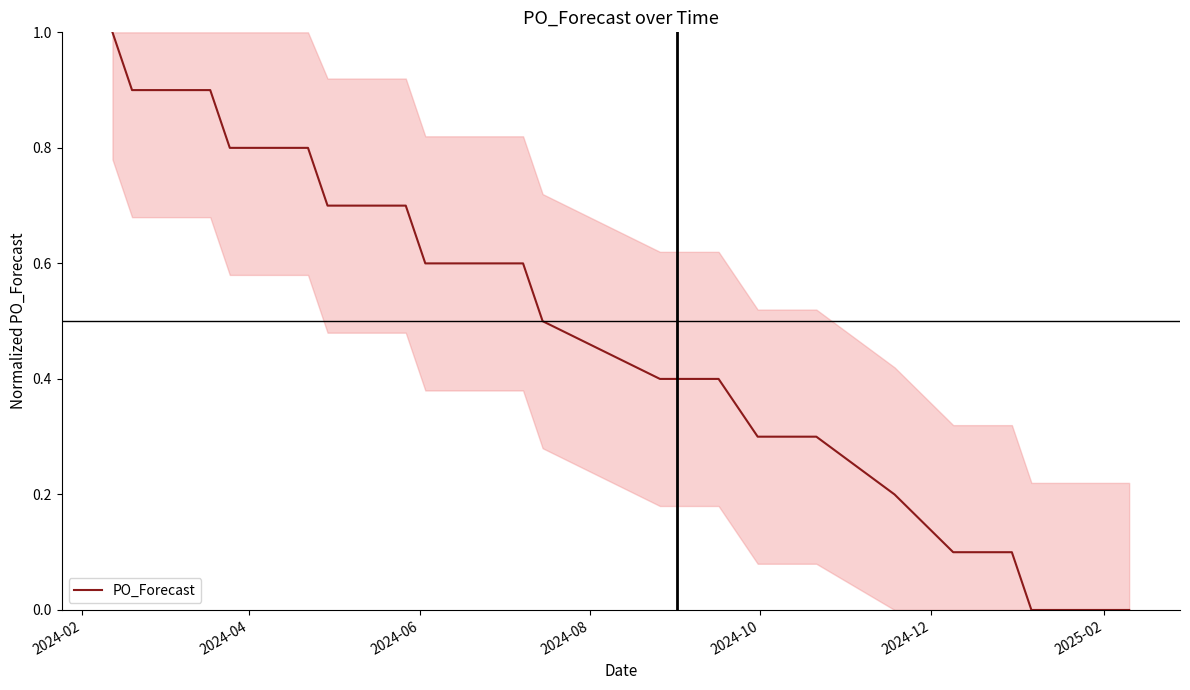

What is the greatest value displayed?

1.0